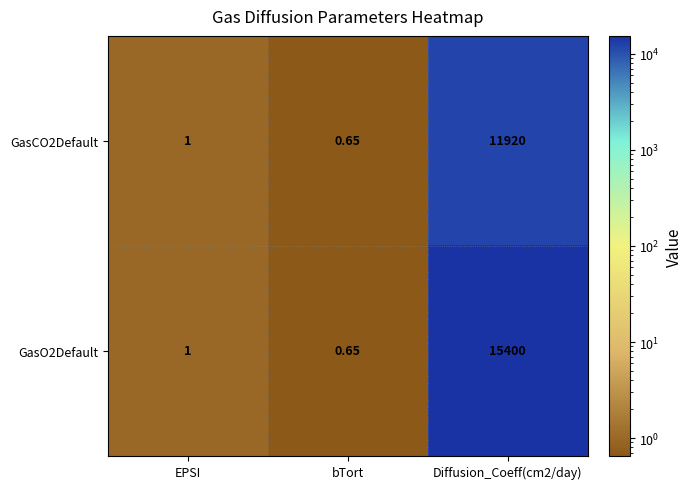

At which category does the chart reach its minimum across all series?

bTort